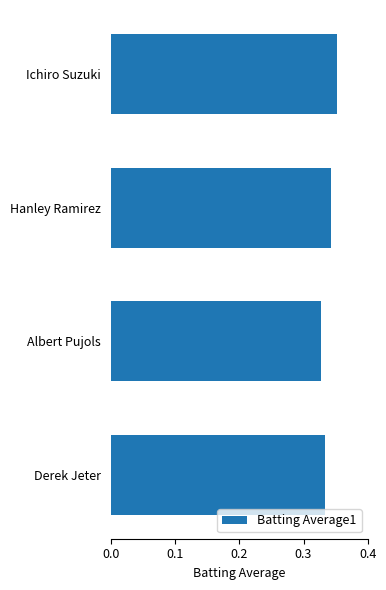

List the labels in order of value, smallest first.

Albert Pujols, Derek Jeter, Hanley Ramirez, Ichiro Suzuki